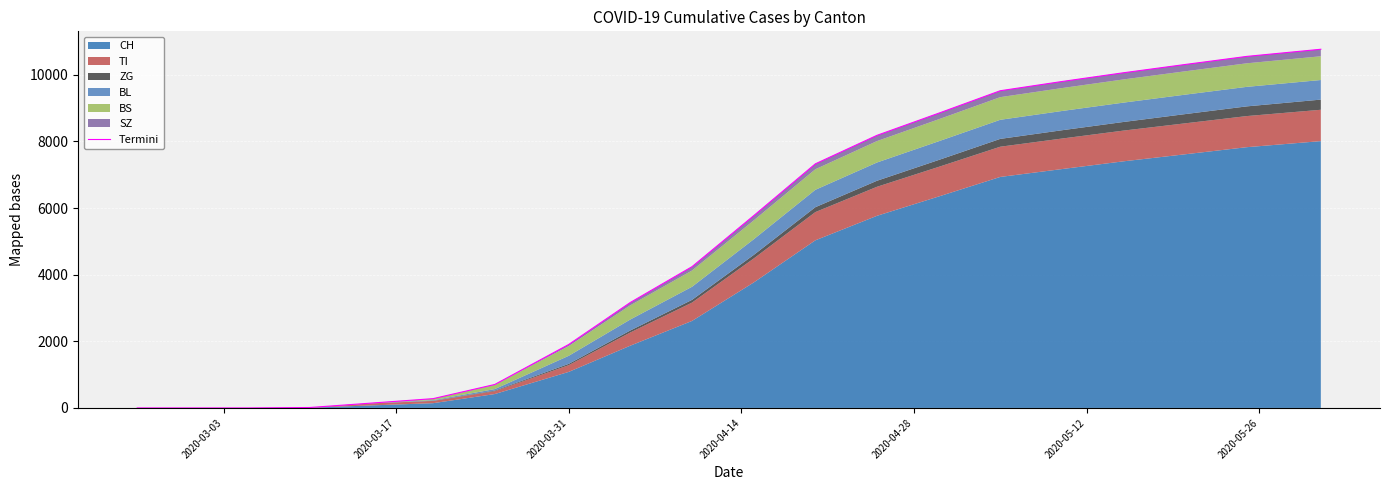

How many values are below 5770?

10